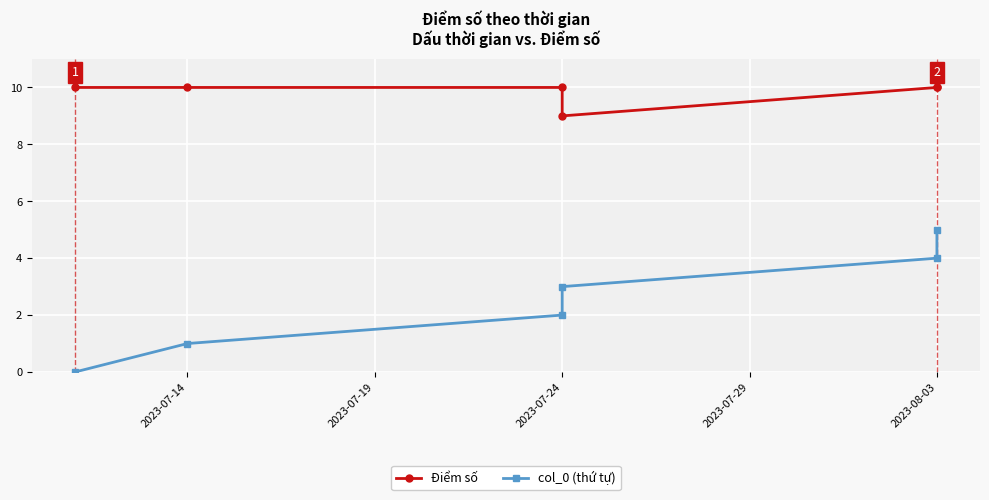

Rank the series at 2023-07-24 from lowest to highest value.

col_0 (thứ tự), Điểm số